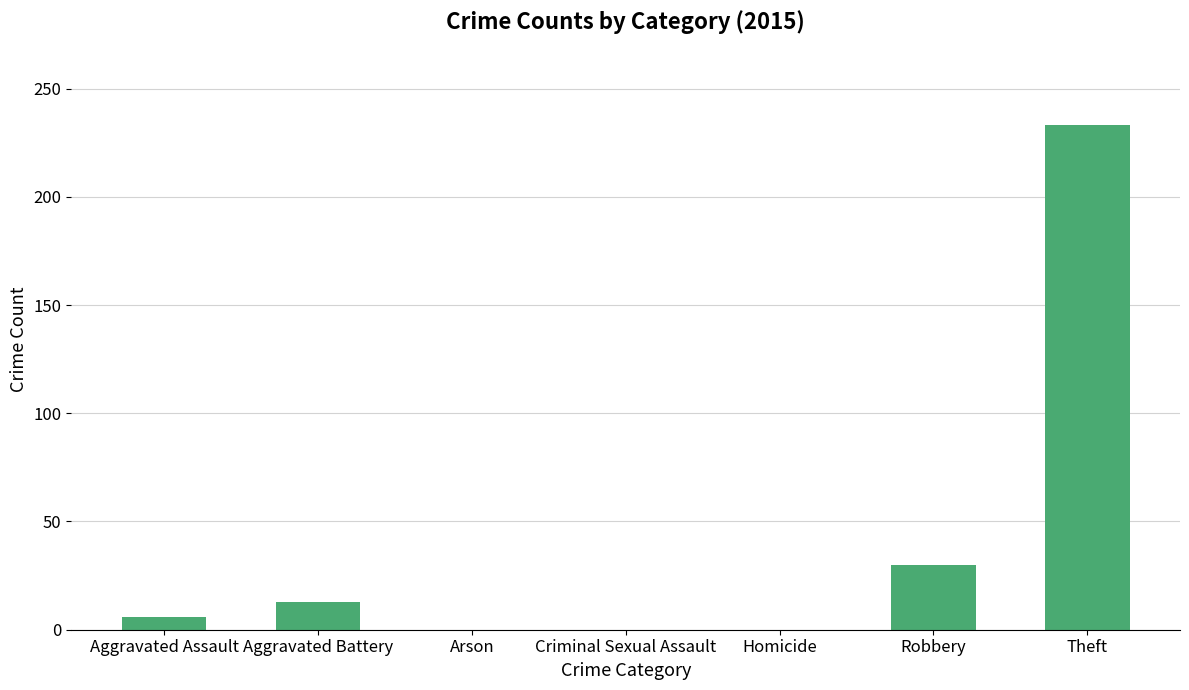

Count the number of categories in the chart.

7